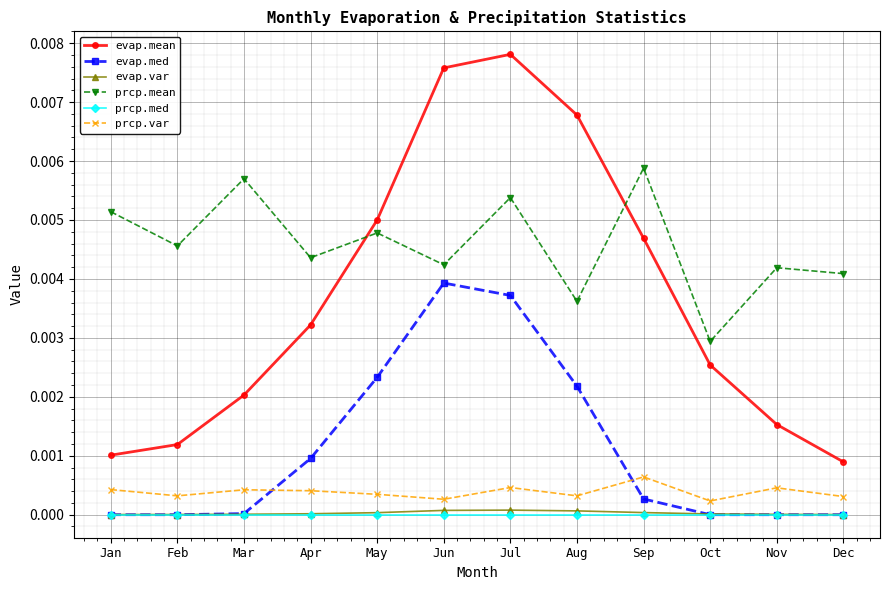

Count the prcp.var values in the range 0 to 1.

12